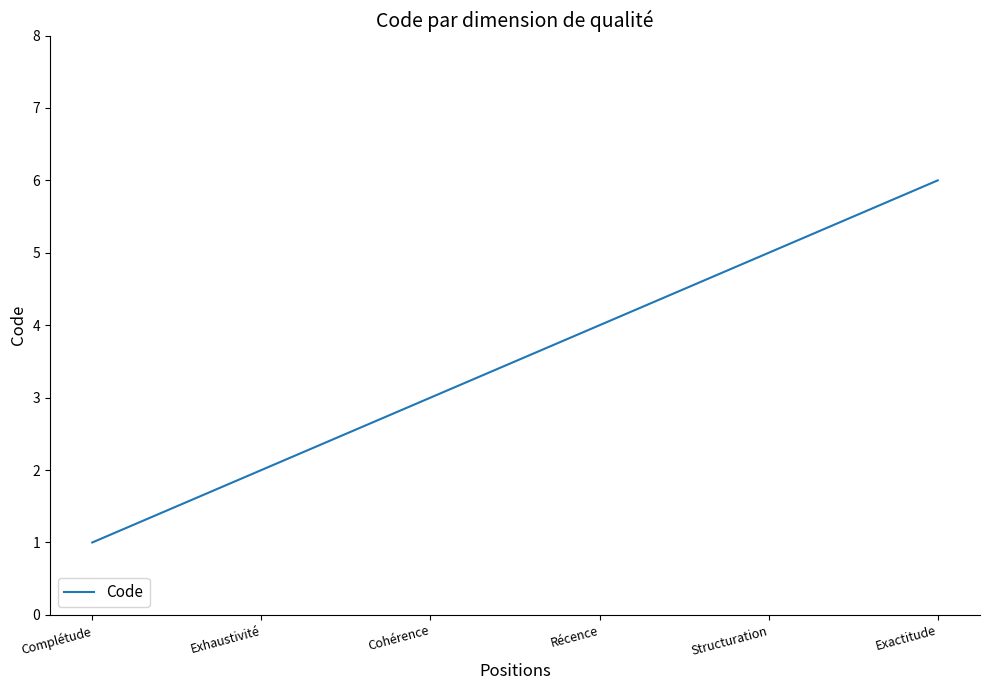

Rank the categories by value from highest to lowest.

Exactitude, Structuration, Récence, Cohérence, Exhaustivité, Complétude